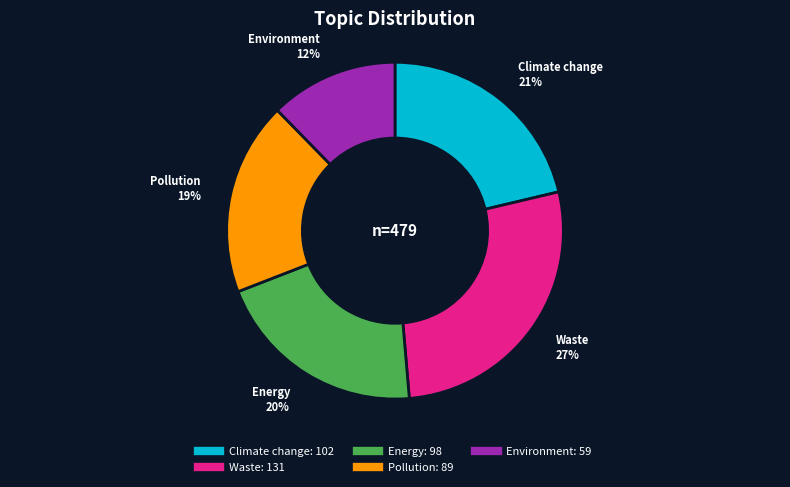

Count the number of slices in the pie.

5